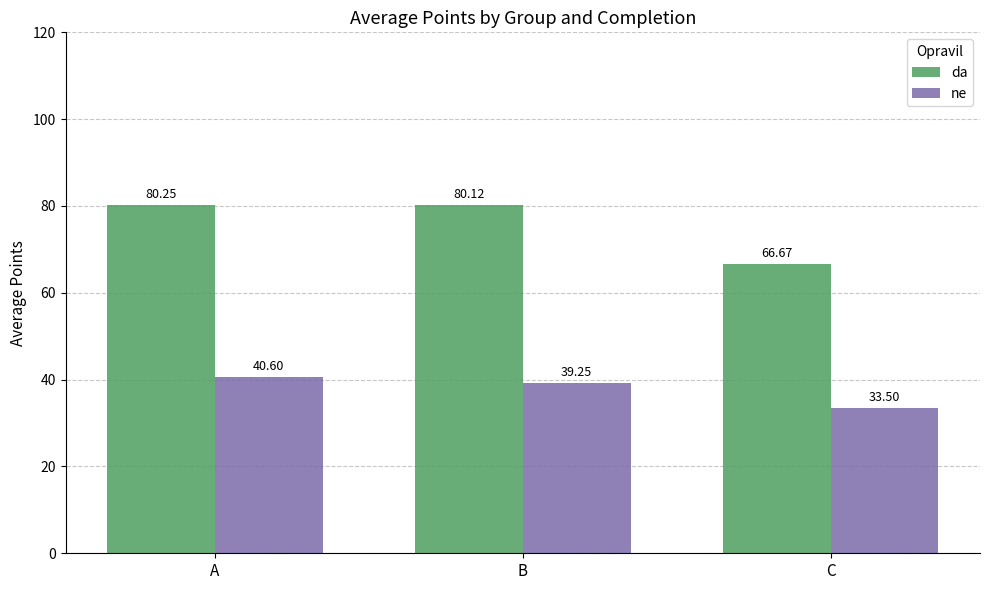

Is the value of da at B greater than the value of ne at B?

Yes